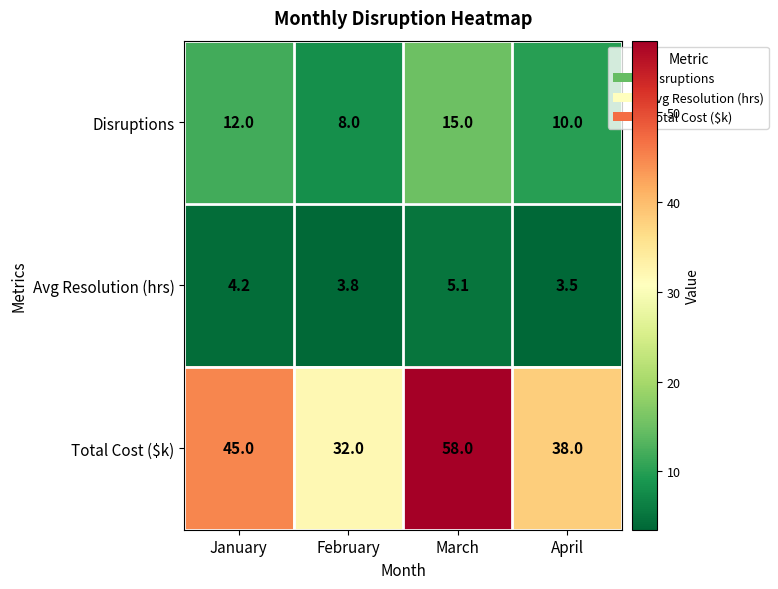

At how many categories does at least one series exceed 47?

1